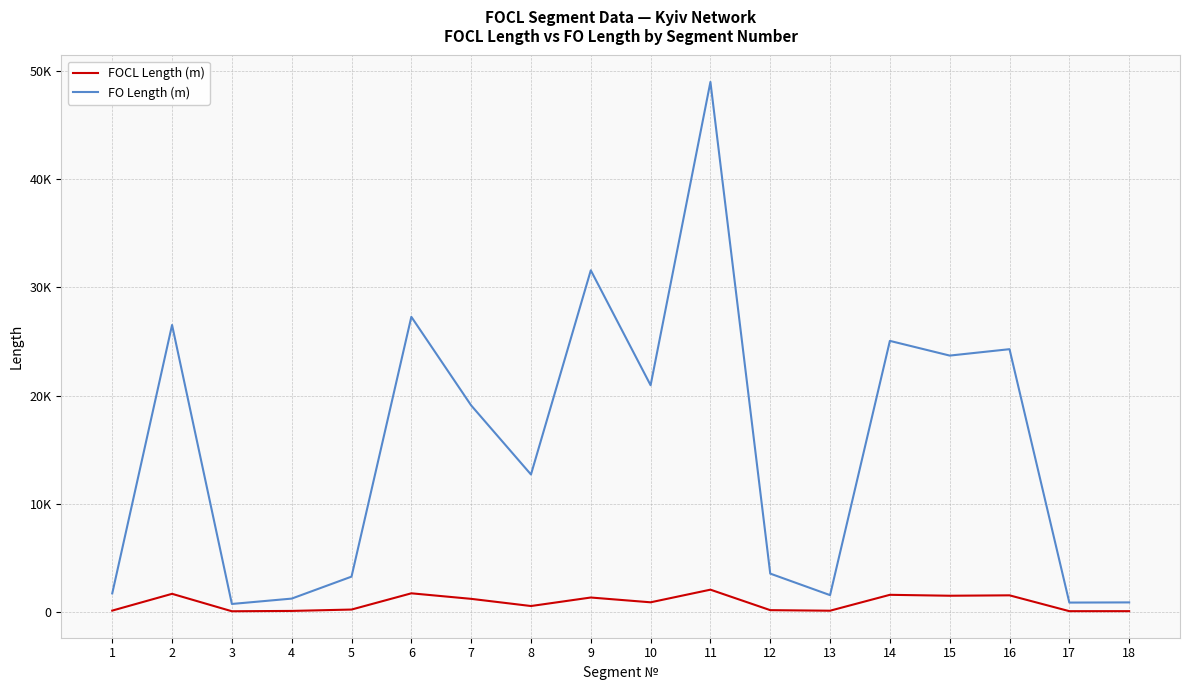

Is this an area chart (filled region under the line)?

No